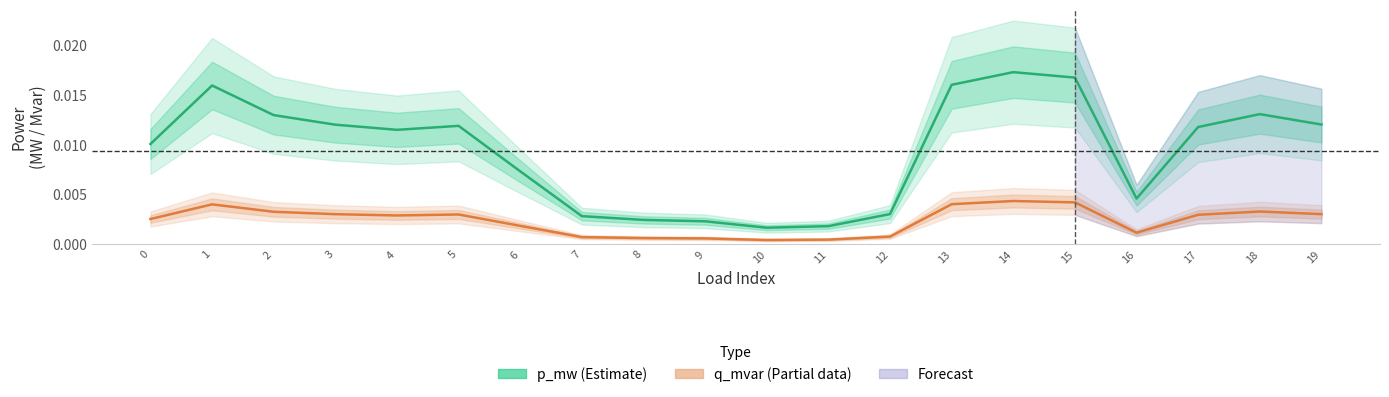

Which series has the widest spread of values?

p_mw (Estimate)